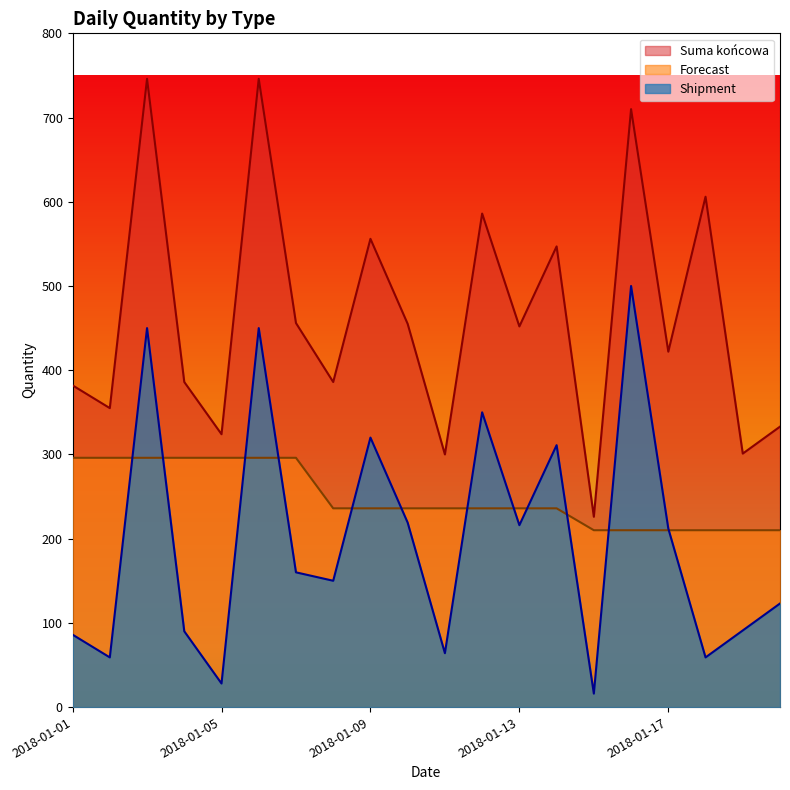

How many lines are shown in the chart?

3